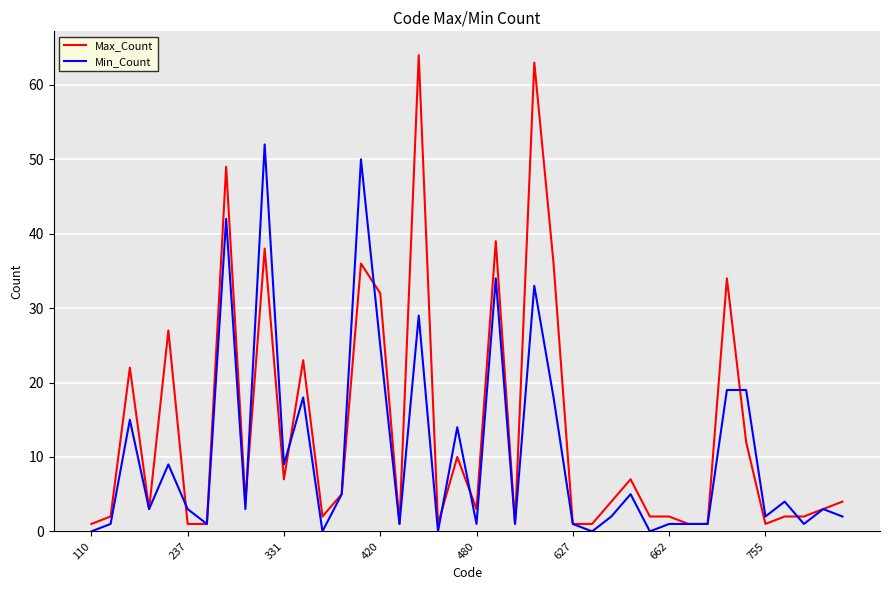

Is this an area chart (filled region under the line)?

No